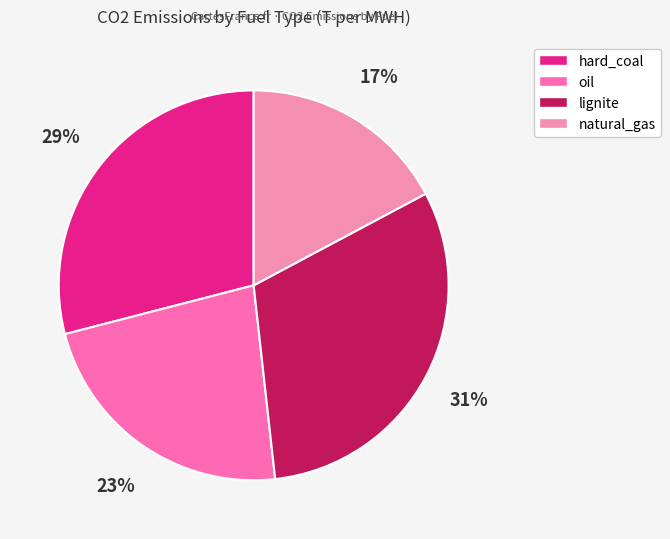

What is the smallest slice in the pie chart?

natural_gas